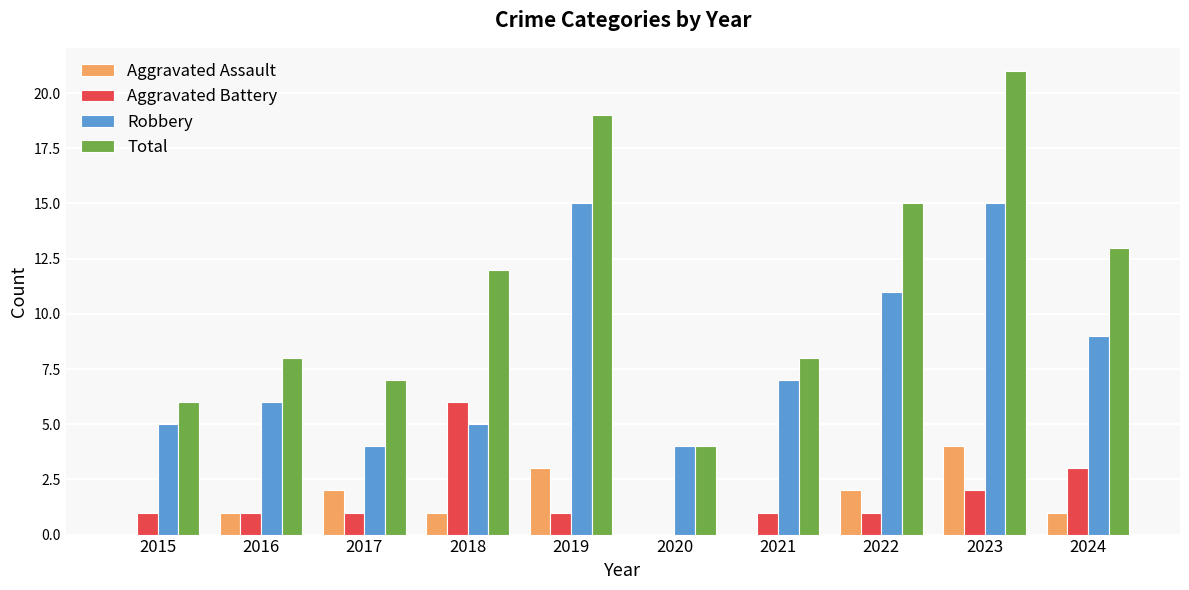

How many categories are shown in the chart?

10